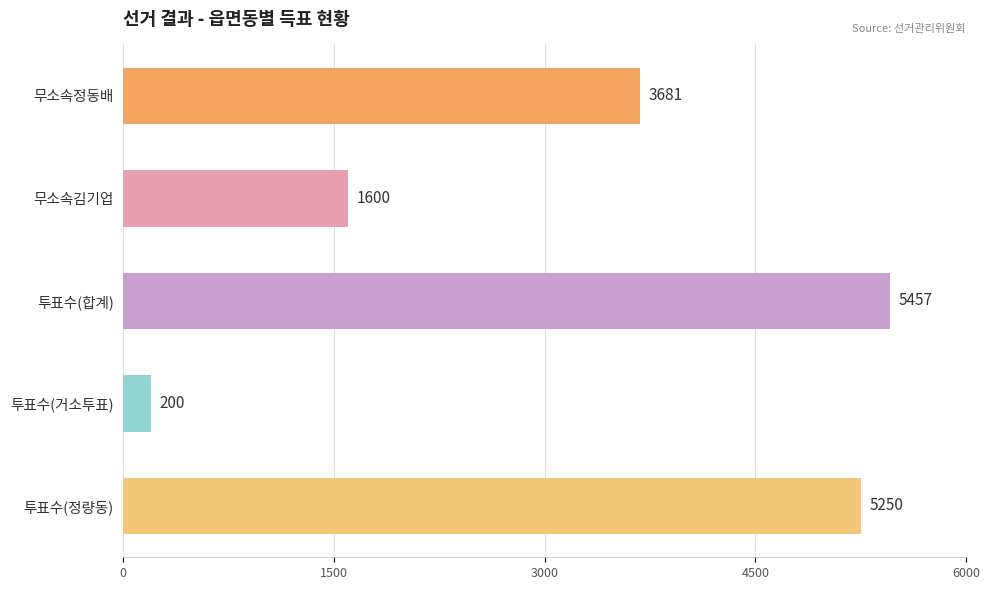

List the labels in order of value, smallest first.

투표수(거소투표), 무소속김기업, 무소속정동배, 투표수(정량동), 투표수(합계)